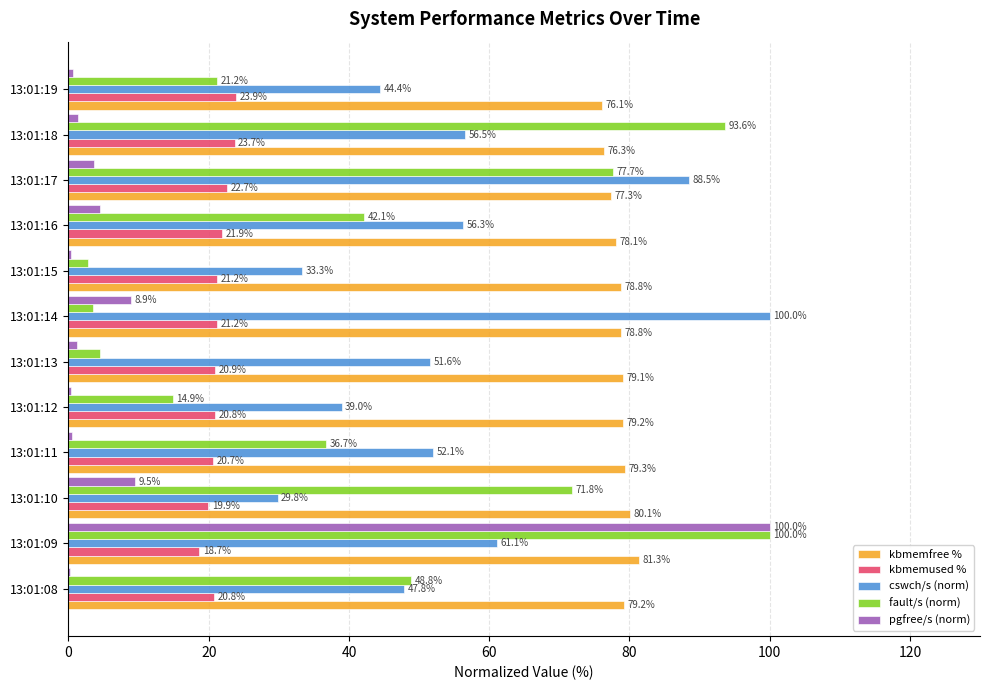

What is the sum of the fault/s (norm) values at 13:01:09 and 13:01:13?

104.5